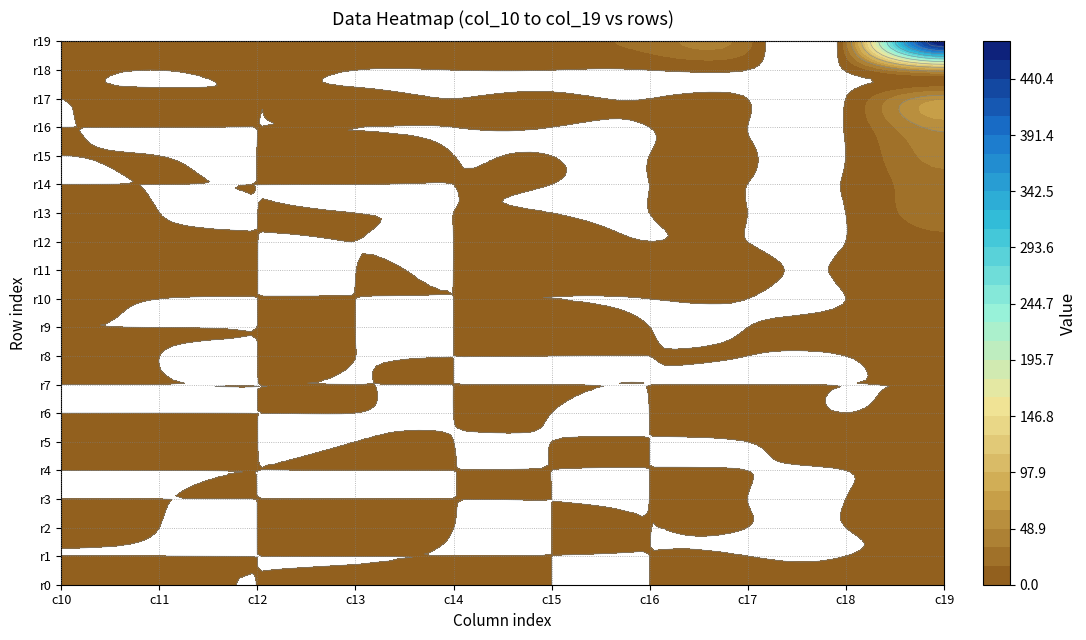

What is the difference between the row8 values at 0 and 8?

1